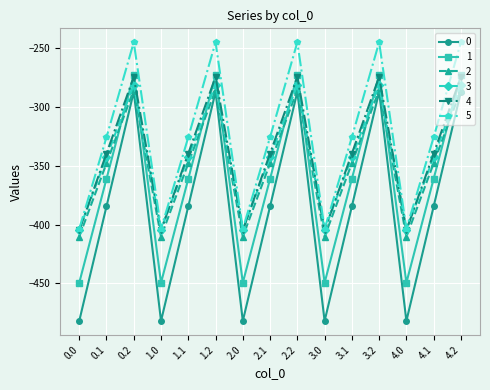

Which series has the largest total across all categories?

5